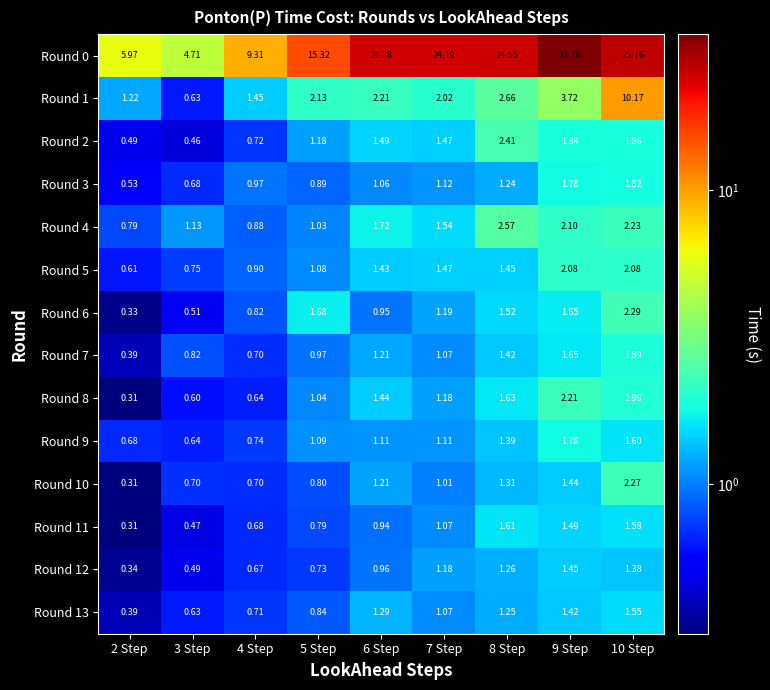

Is the value of Round 4 at 6 Step greater than the value of Round 12 at 9 Step?

Yes